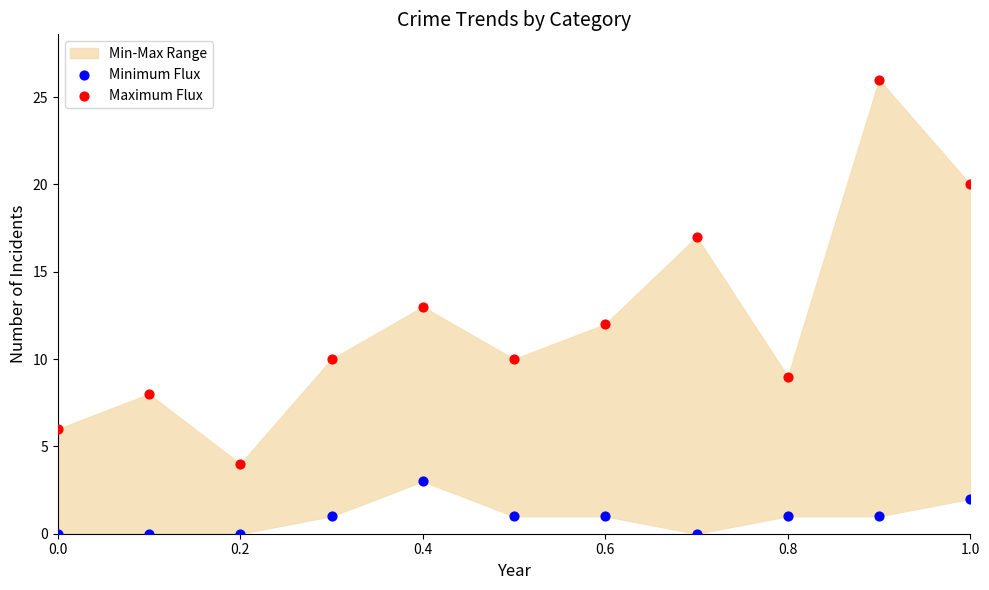

Across all data points, what is the range of Y values (max minus min)?

26